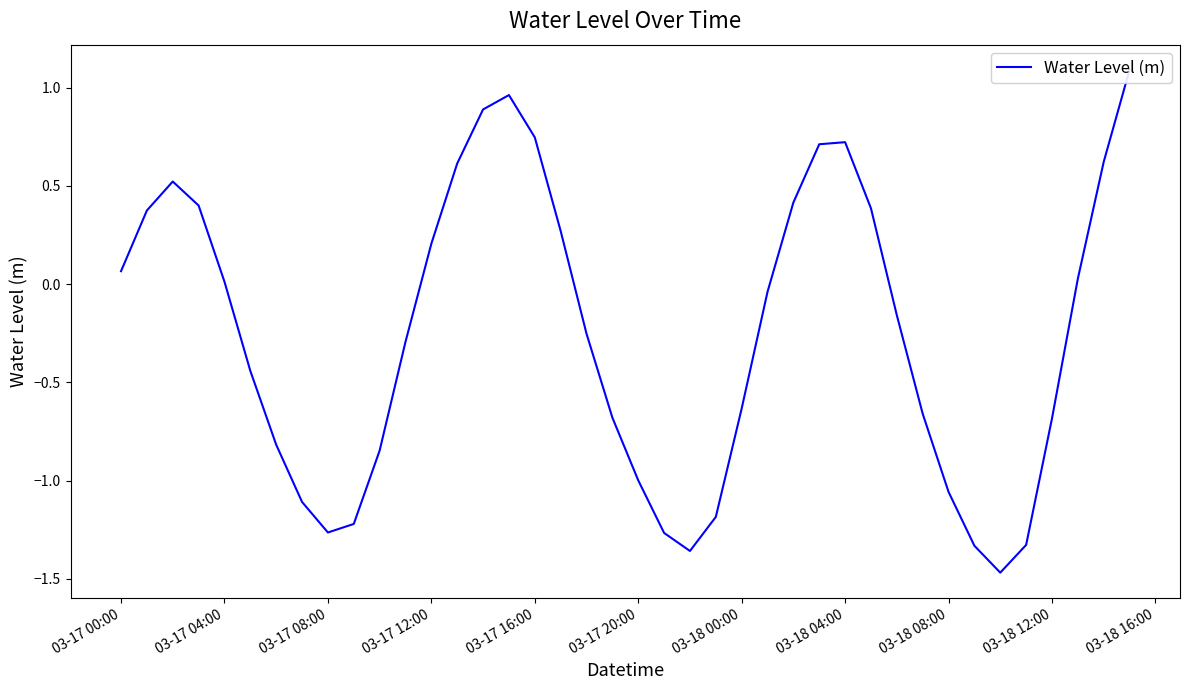

Where does the data first go above 0?

03-17 00:00